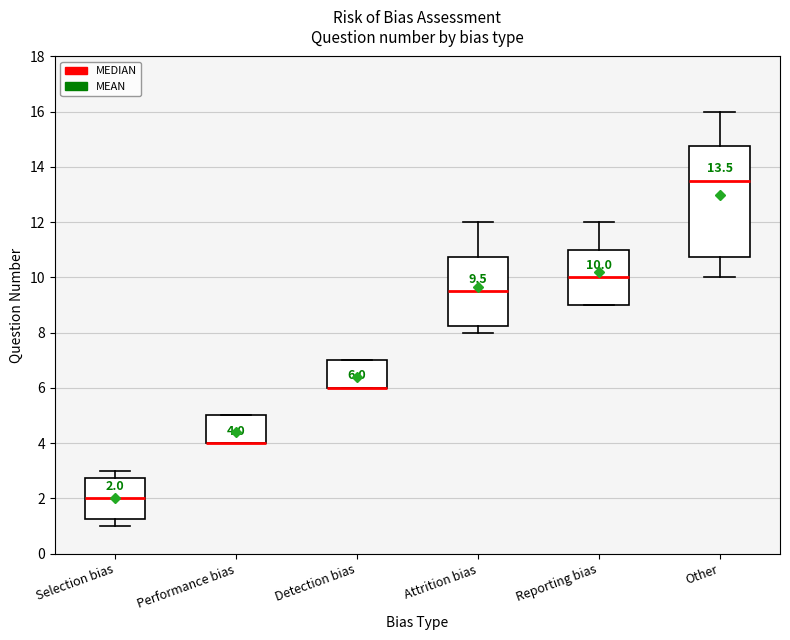

Which box is the tallest, from its lower edge to its upper edge?

Other